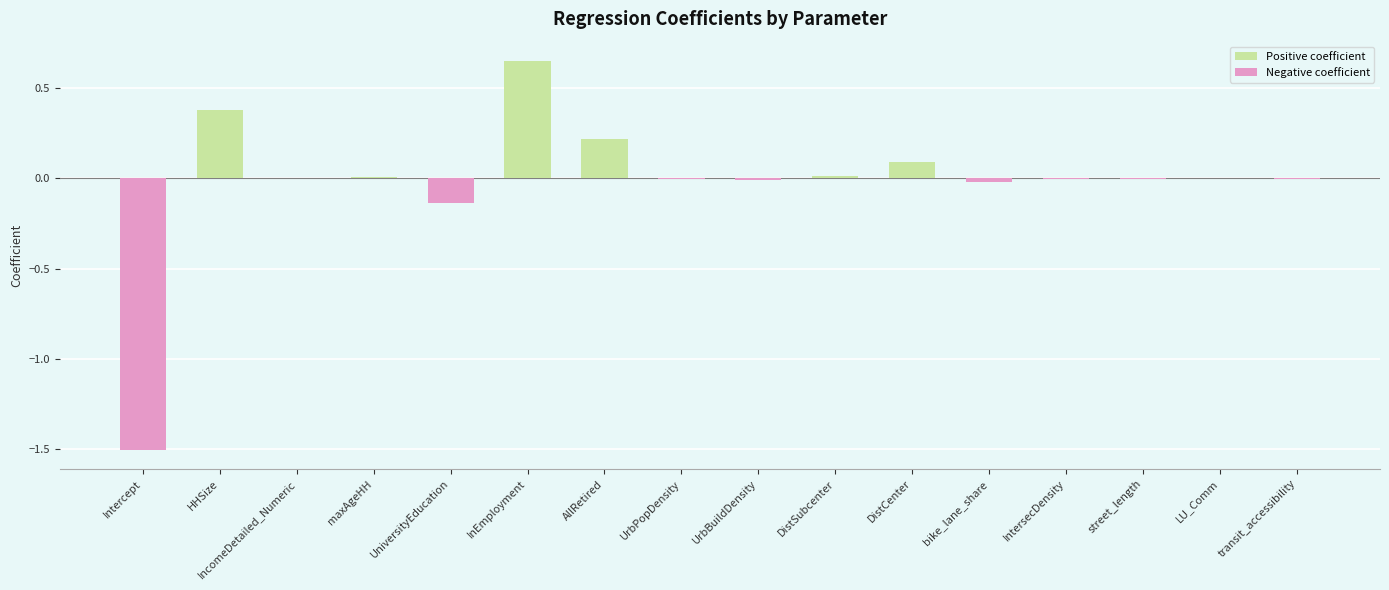

What is the average value of the Positive coefficient series?

0.1